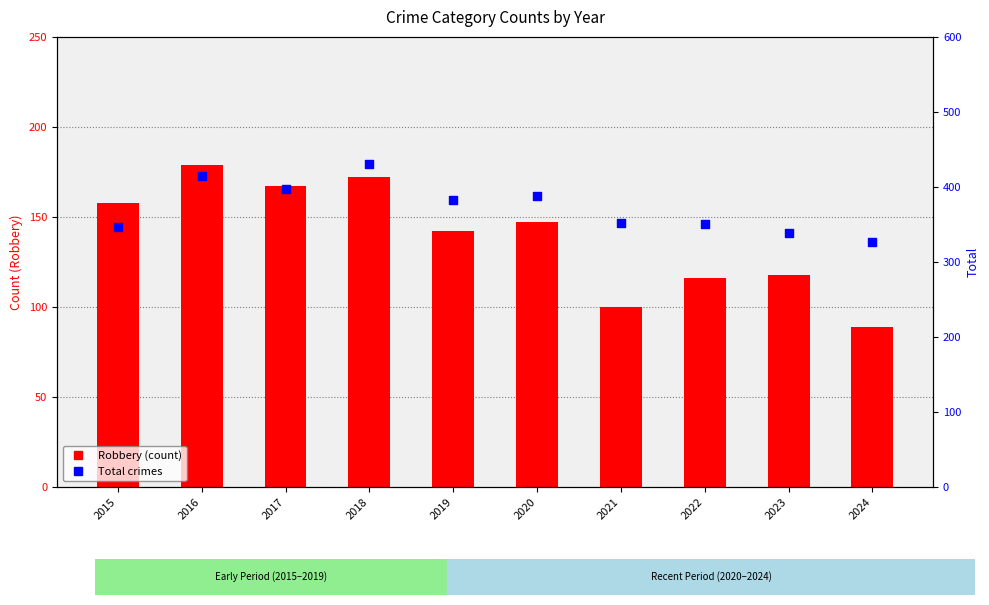

At which category is the sum across all series the highest?

2018